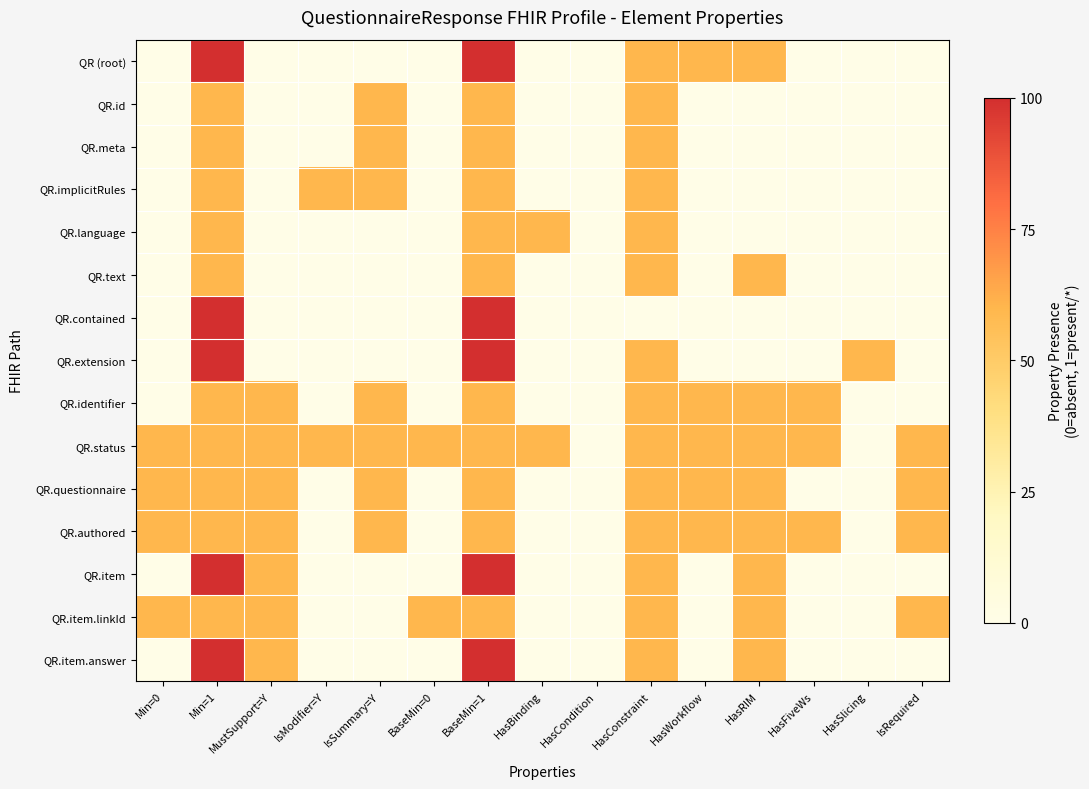

At Min=0, list the series in order from smallest to largest.

QR (root), QR.id, QR.meta, QR.implicitRules, QR.language, QR.text, QR.contained, QR.extension, QR.identifier, QR.item, QR.item.answer, QR.status, QR.questionnaire, QR.authored, QR.item.linkId